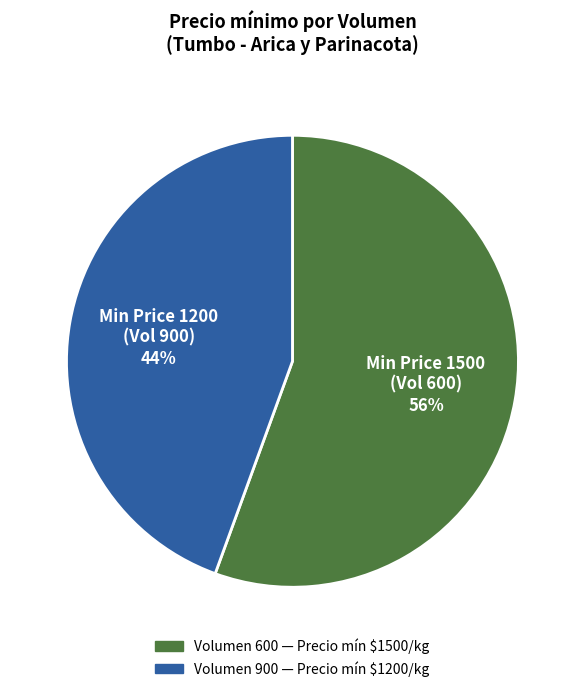

Is there a majority slice in this chart?

Yes